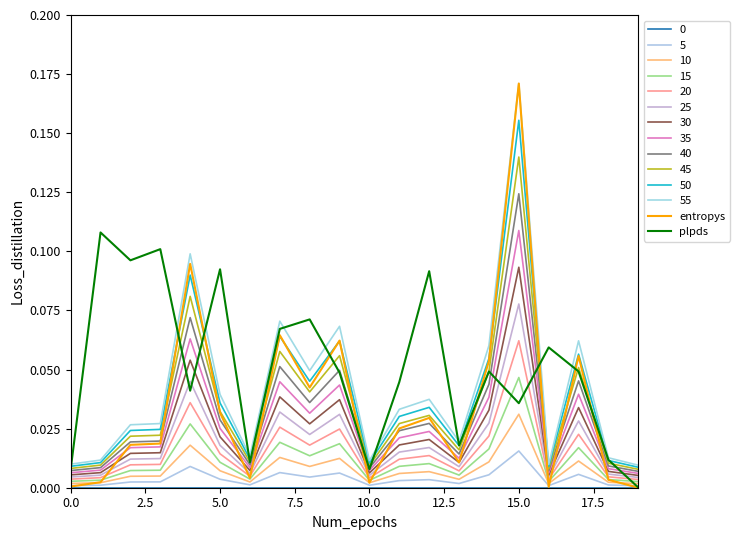

How many lines are shown in the chart?

14